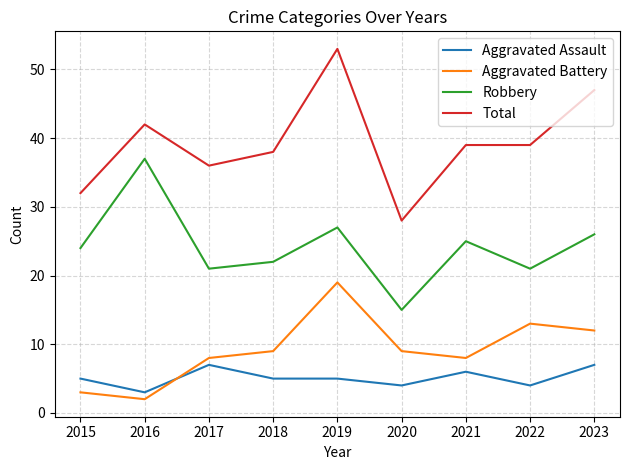

Is the value of Total at 2016 greater than the value of Robbery at 2020?

Yes